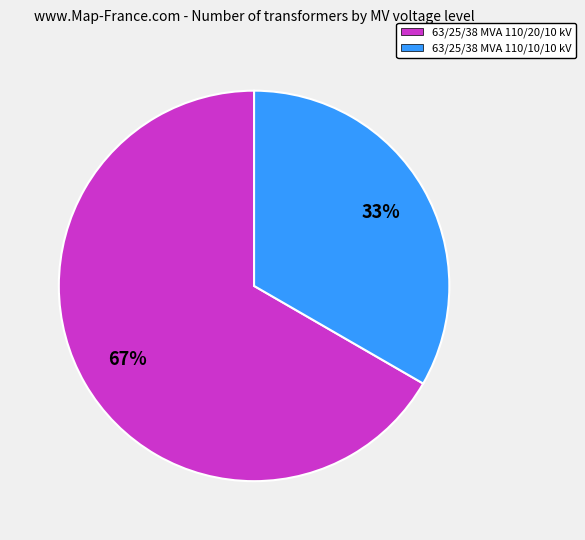

Count the number of slices in the pie.

2